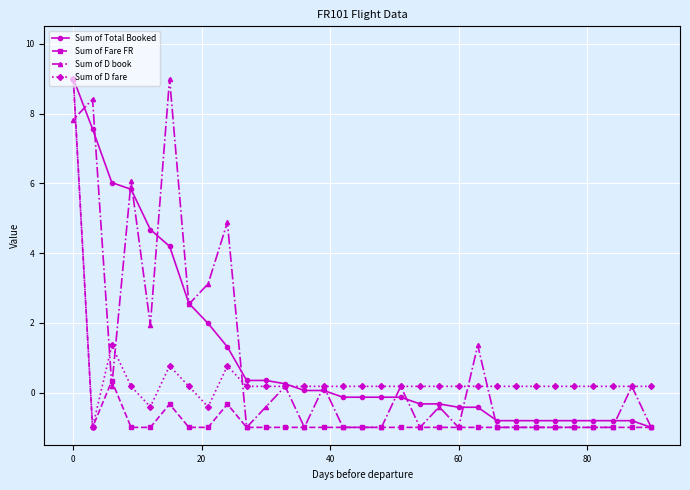

How many data points in Sum of D fare are above 0?

28